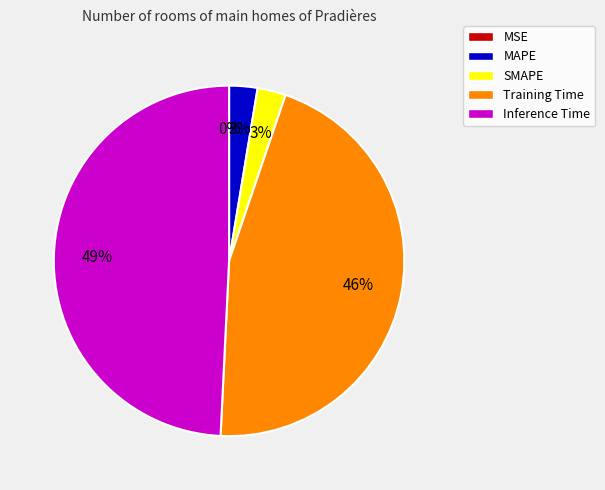

To the nearest percent, what is the average slice percentage?

20%